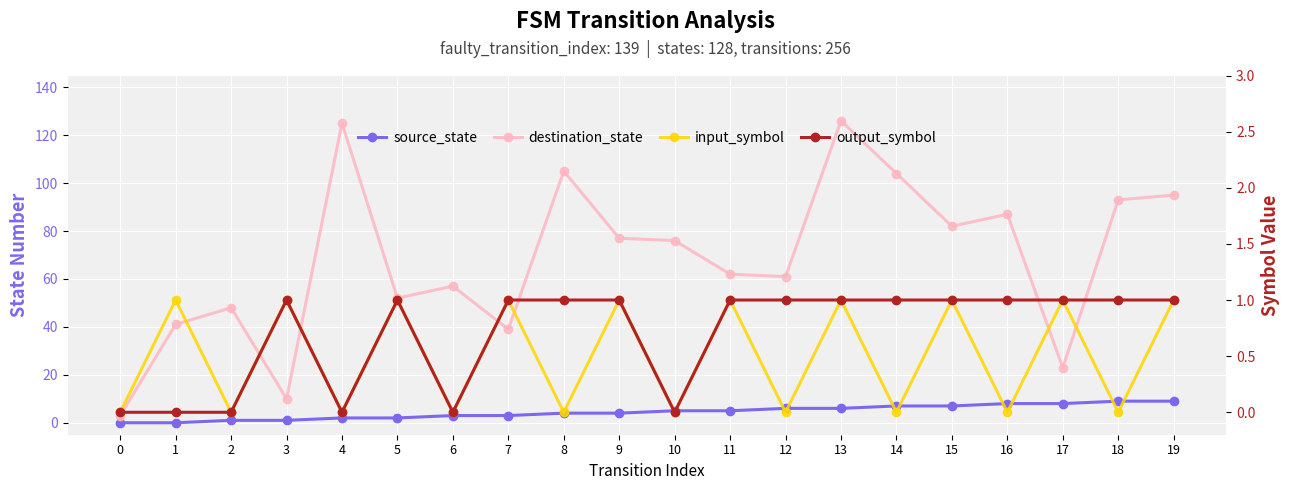

What is the difference between the highest and lowest values at 8?

105